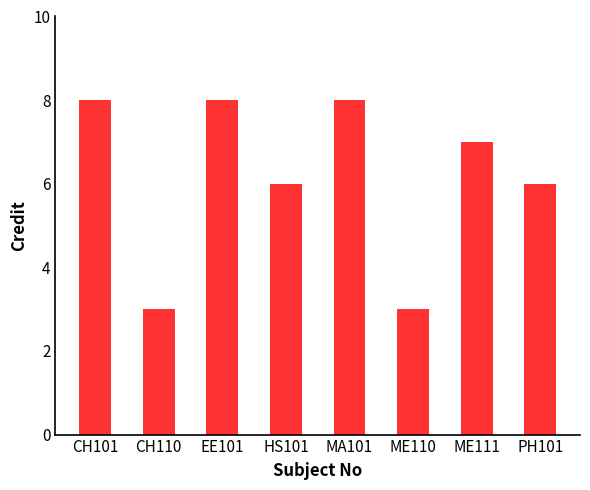

Reading left to right, extract all data points from this chart.

8	3	8	6	8	3	7	6